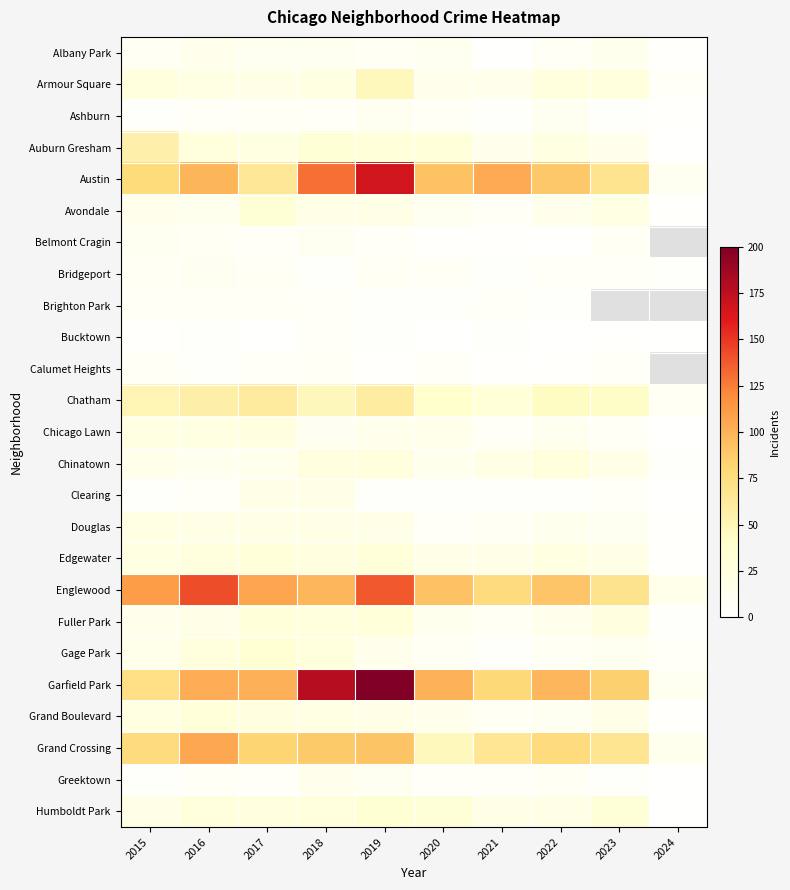

Which series changed the most between 2017 and 2020?

Grand Crossing